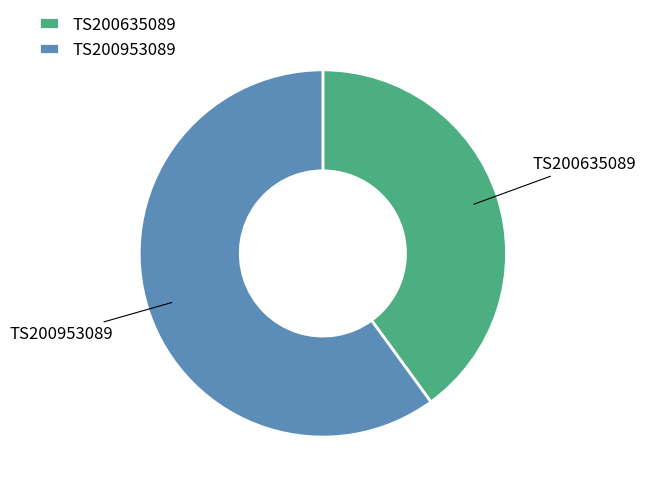

Combined, do TS200635089 and TS200953089 account for over 50%?

Yes